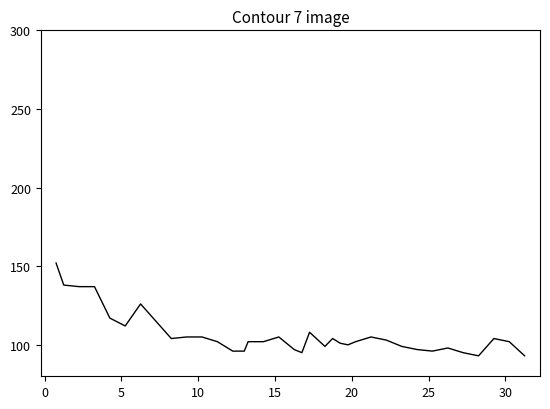

What is the smallest value displayed?

93